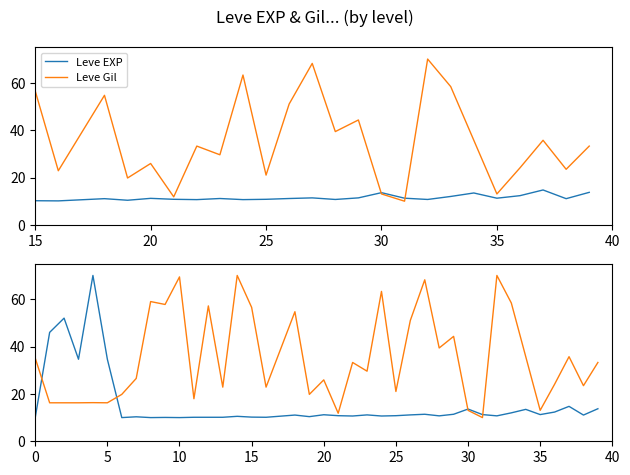

What is the difference between the Leve Gil values at 31 and 29?

34.3